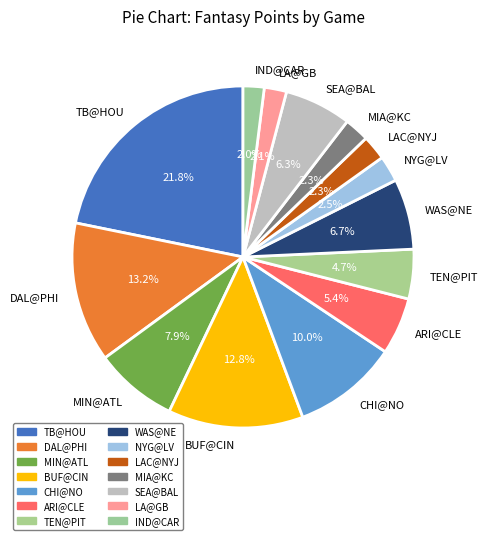

Approximately how many times larger is the value at TEN@PIT compared to MIA@KC?

2.0